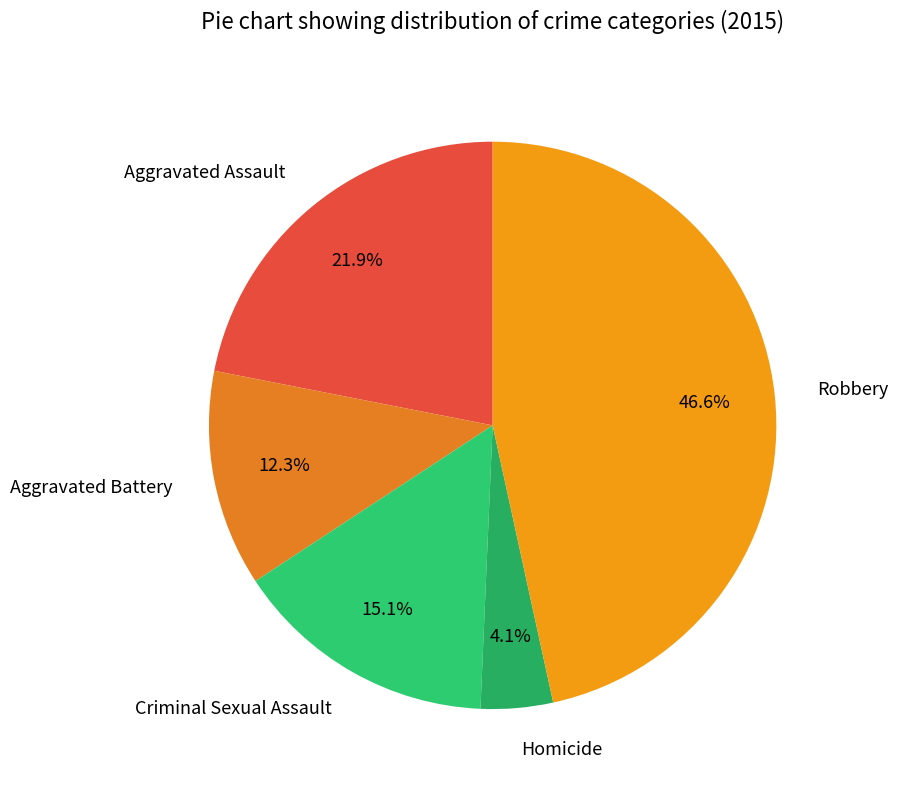

To the nearest percent, what is the difference between the largest and smallest slice percentages?

42%